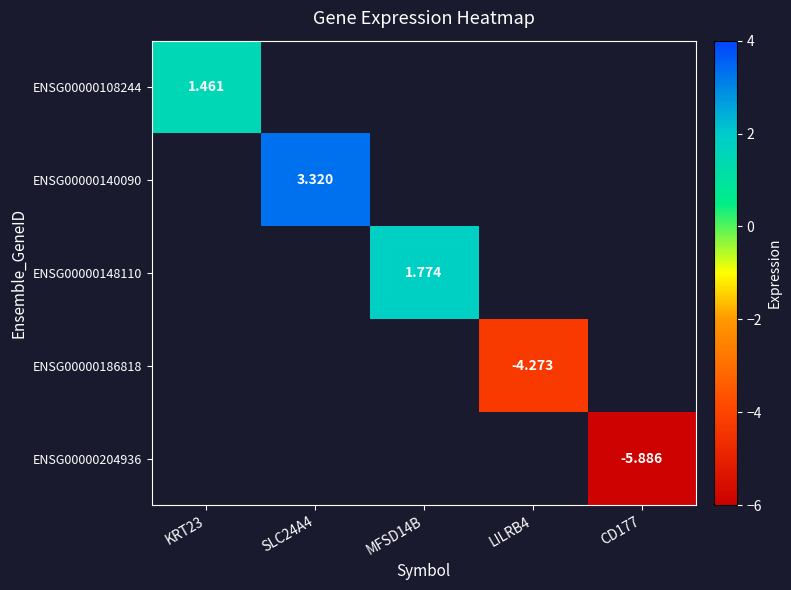

Is the value of ENSG00000186818 at SLC24A4 greater than the value of ENSG00000148110 at CD177?

No